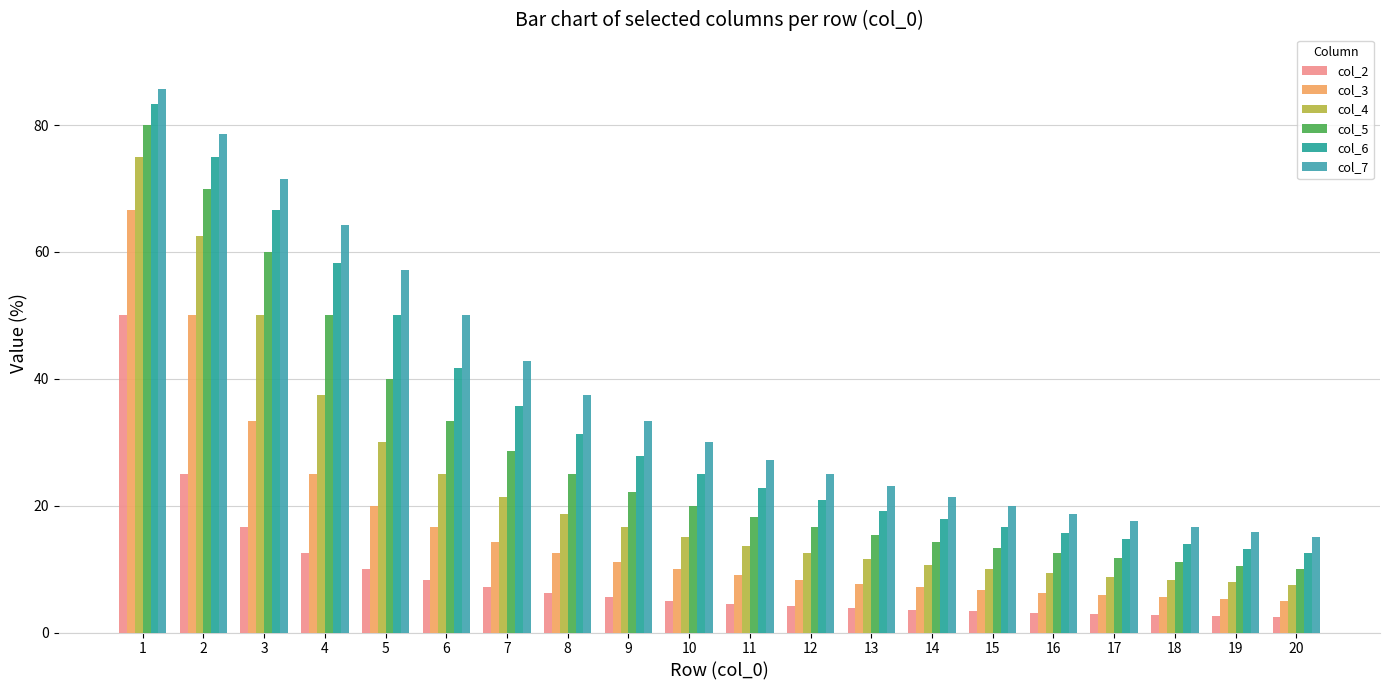

How many values in the col_5 series are below 20?

10